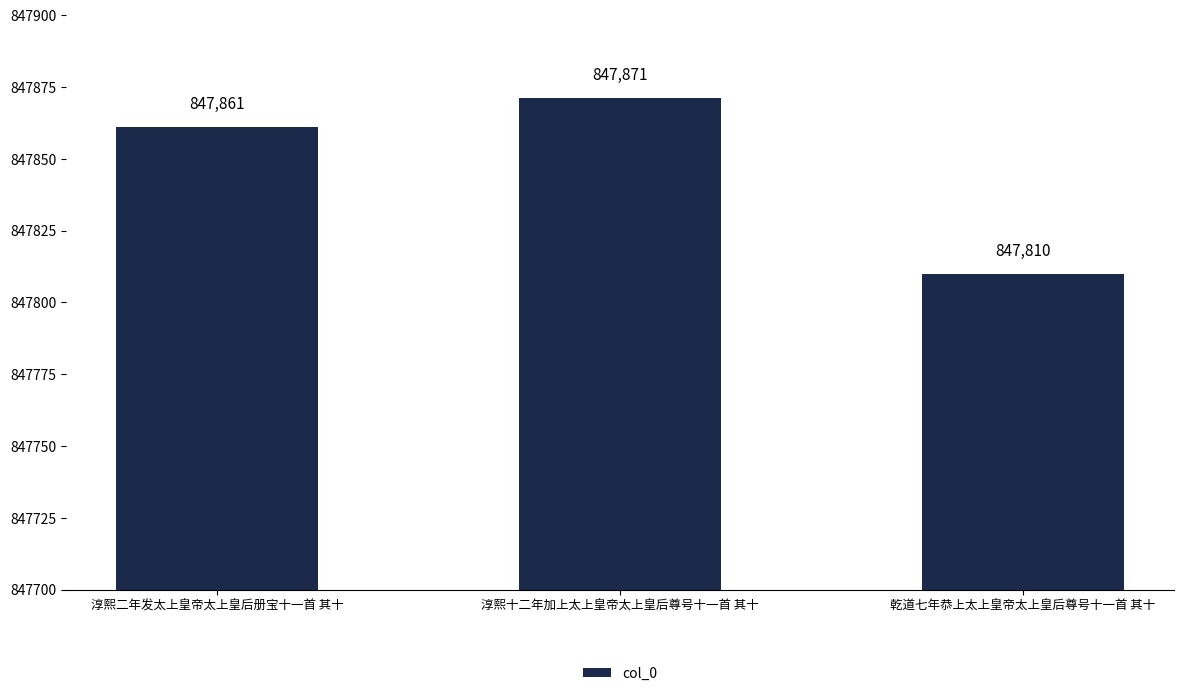

Reading left to right, what are all the values shown in this chart?

847861	847871	847810